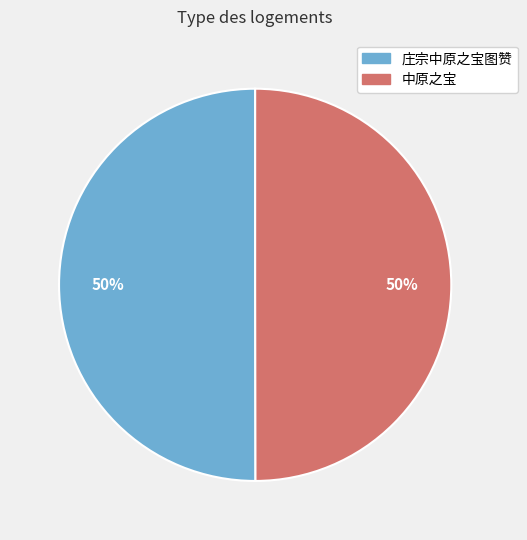

Do 庄宗中原之宝图赞 and 中原之宝 together represent more than half of the pie?

Yes